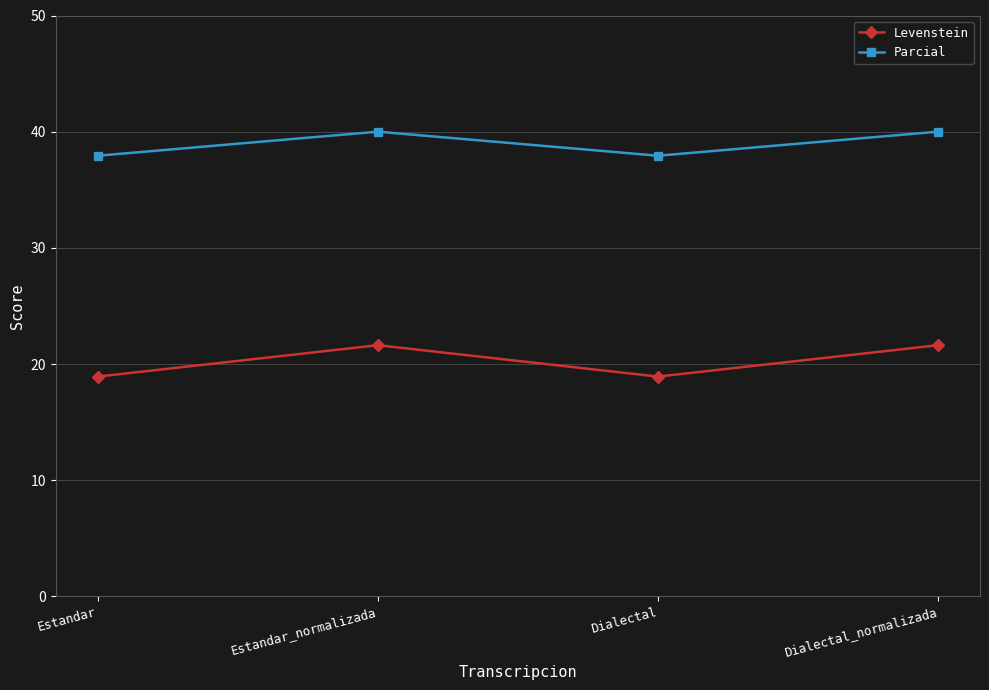

What value does the Levenstein series have at Dialectal?

18.9